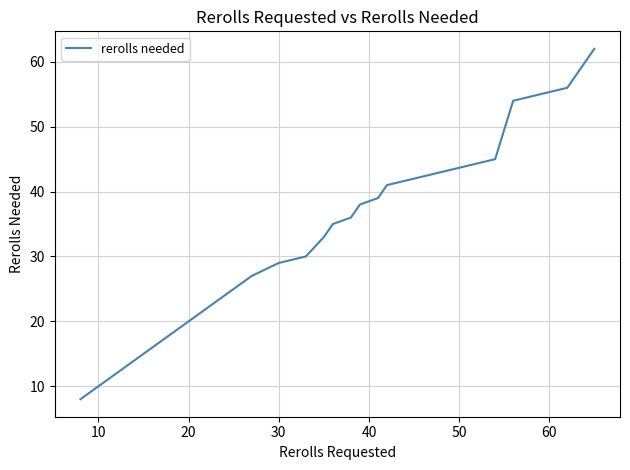

What is the greatest value displayed?

62